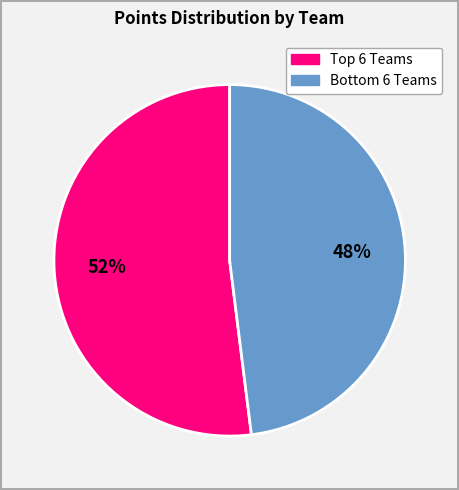

Is there any slice that represents more than half of the pie?

Yes